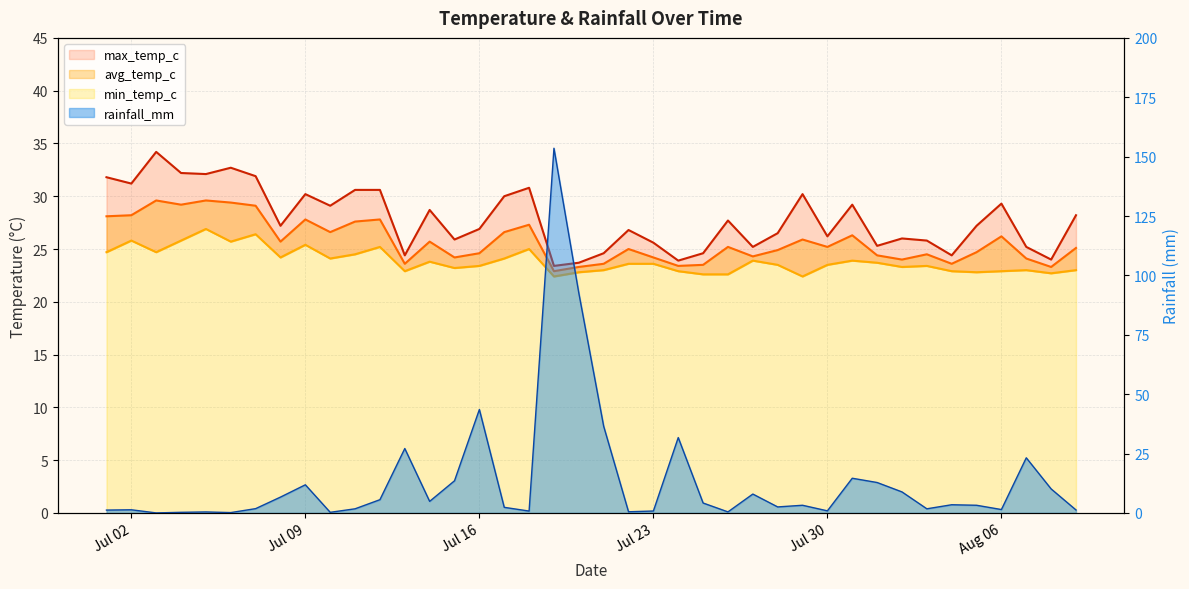

How many categories are shown in the chart?

40